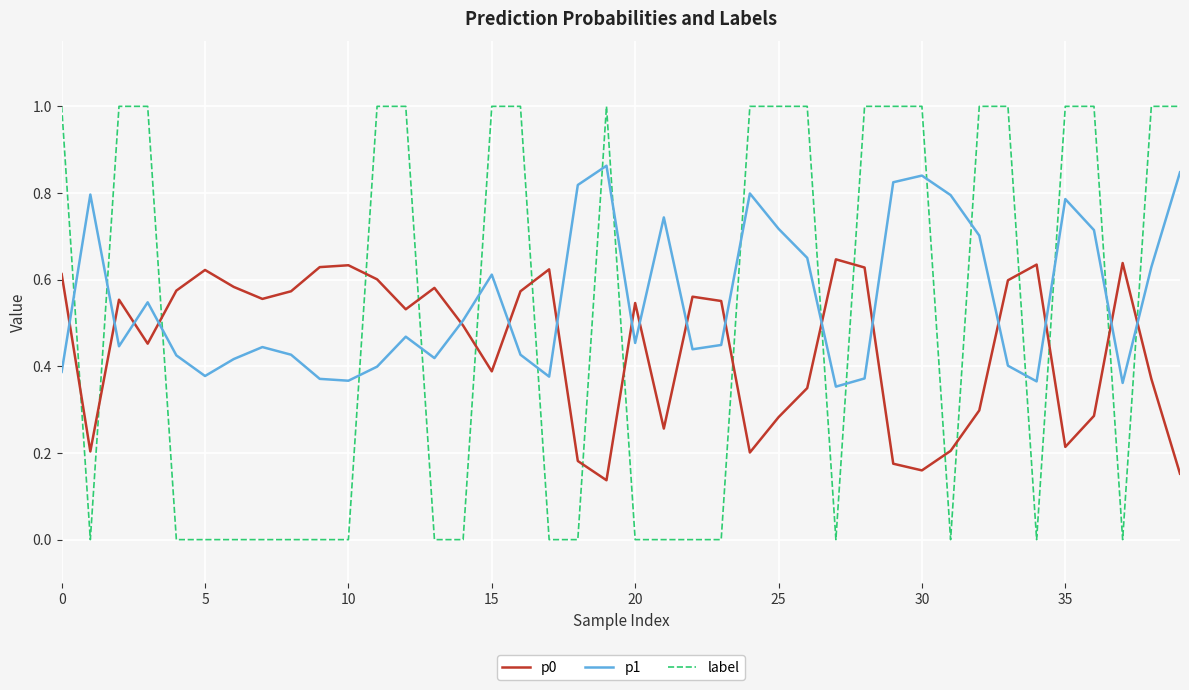

Which series has the largest range (max minus min)?

label